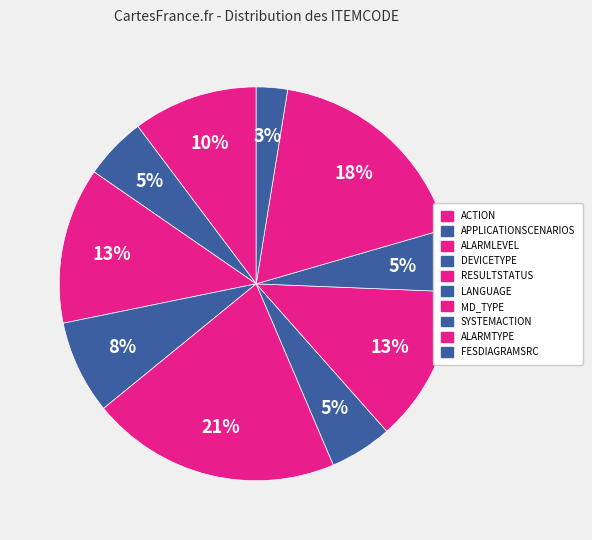

Count the number of slices in the pie.

10